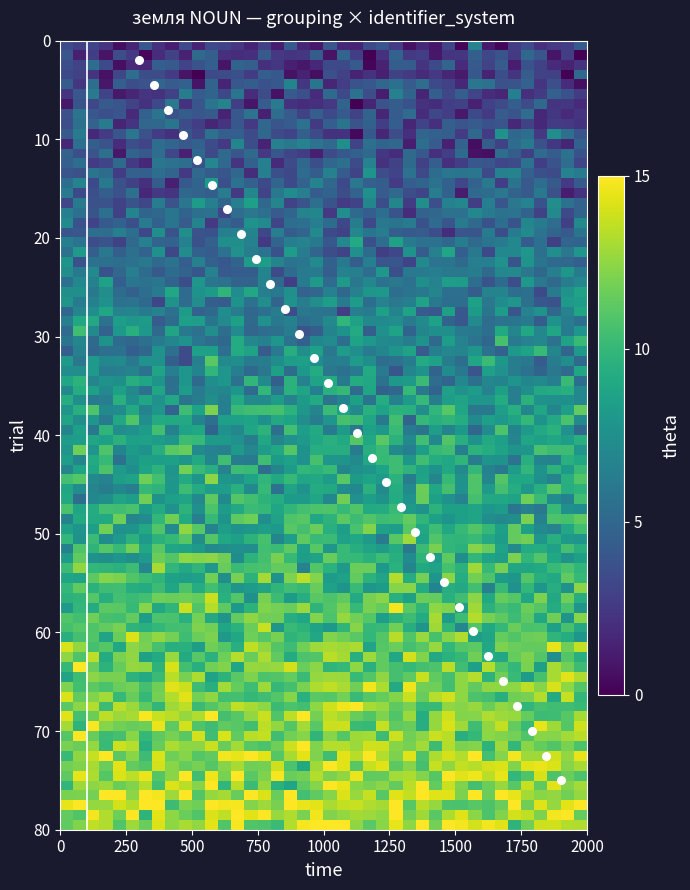

List the coordinates of all points as (X, Y) pairs, reading left to right.

(300.0, 2.0)  (355.2, 4.5)  (410.3, 7.0)  (465.5, 9.6)  (520.7, 12.1)  (575.9, 14.6)  (631.0, 17.1)  (686.2, 19.6)  (741.4, 22.1)  (796.6, 24.7)  (851.7, 27.2)  (906.9, 29.7)  (962.1, 32.2)  (1017.2, 34.7)  (1072.4, 37.2)  (1127.6, 39.8)  (1182.8, 42.3)  (1237.9, 44.8)  (1293.1, 47.3)  (1348.3, 49.8)  (1403.4, 52.3)  (1458.6, 54.9)  (1513.8, 57.4)  (1569.0, 59.9)  (1624.1, 62.4)  (1679.3, 64.9)  (1734.5, 67.4)  (1789.7, 70.0)  (1844.8, 72.5)  (1900.0, 75.0)